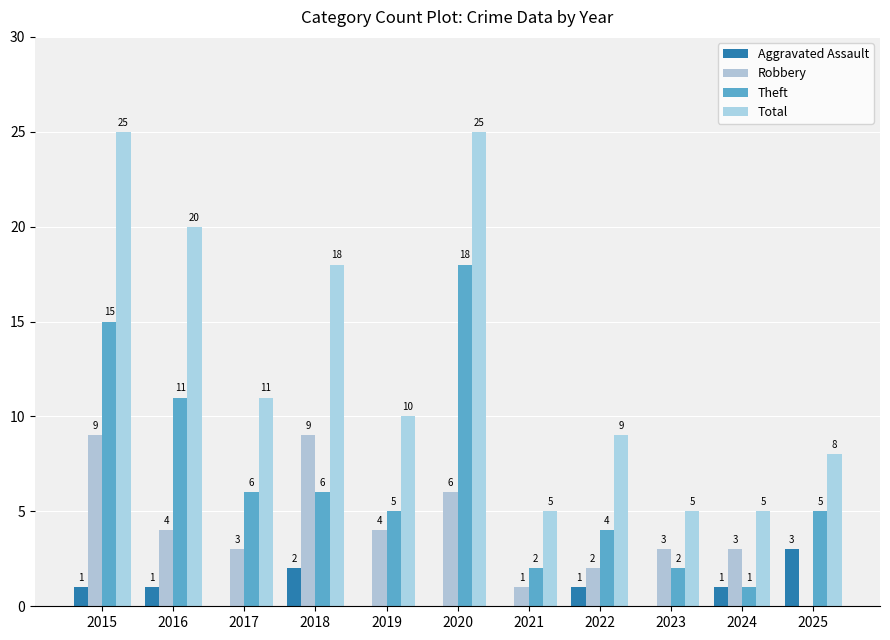

At how many categories does at least one series exceed 1?

11